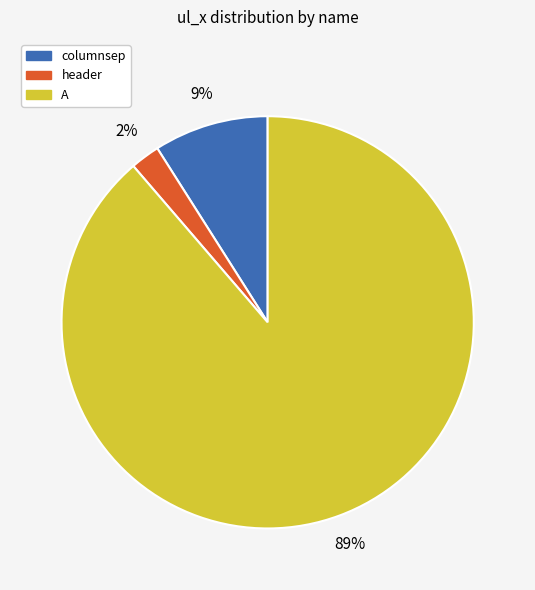

The A slice represents 6% of the pie. True or false?

False